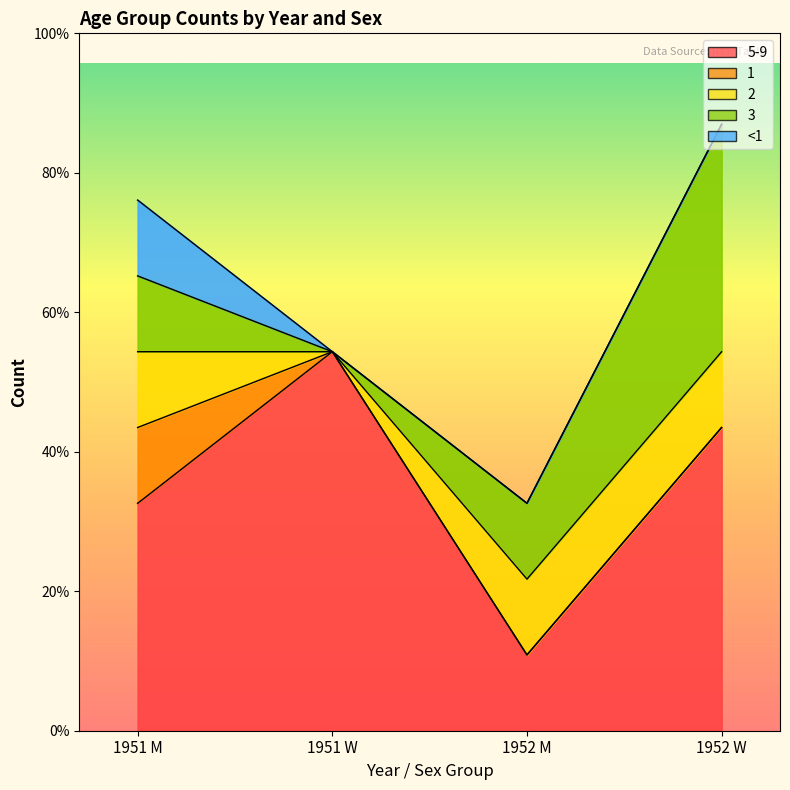

At how many categories does at least one series exceed 2?

3